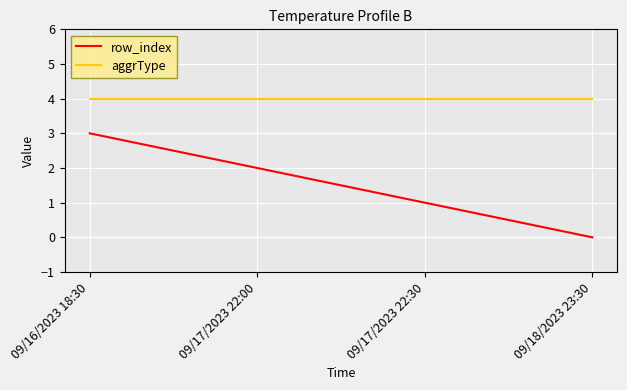

How many lines are shown in the chart?

2